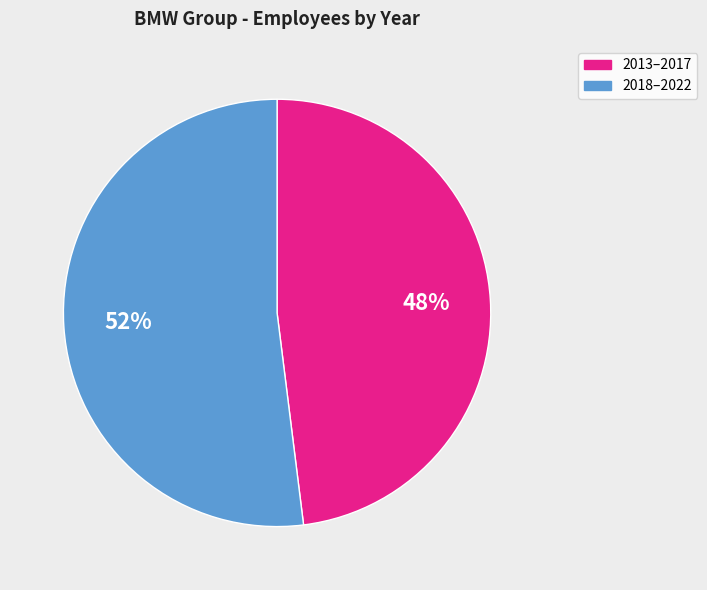

Count the number of slices in the pie.

2